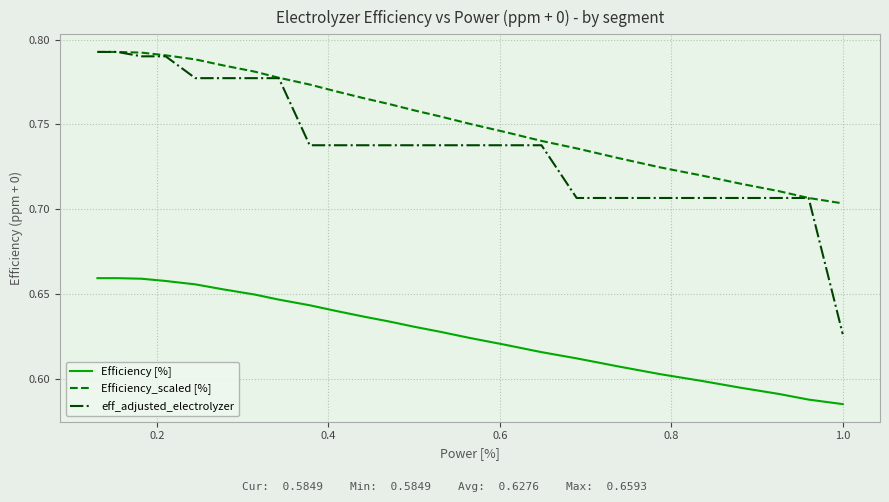

Which series has the largest total across all categories?

Efficiency_scaled [%]